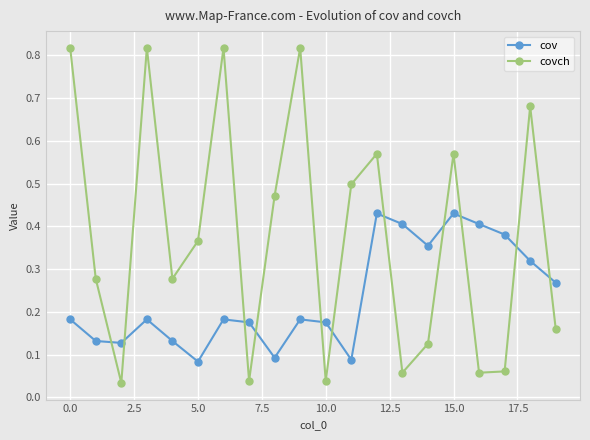

At how many categories does at least one series exceed 0?

20